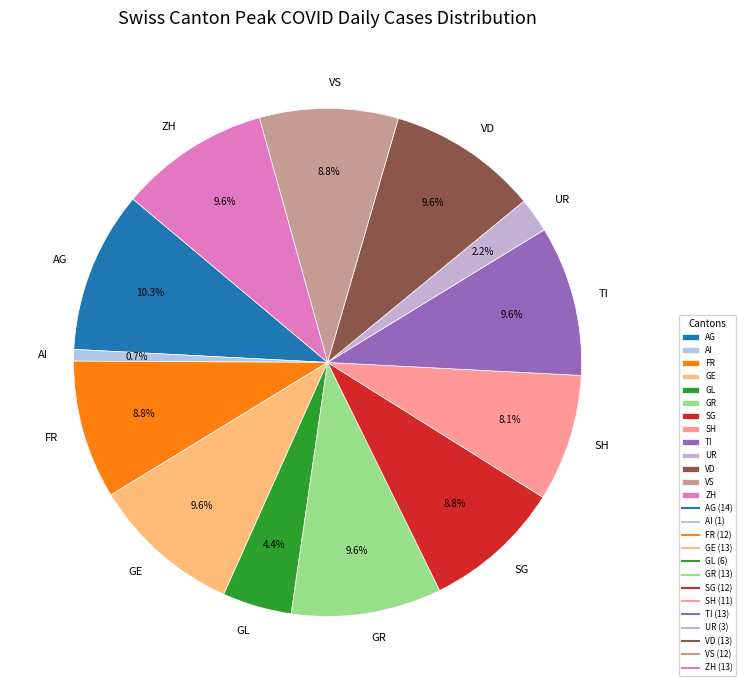

Is it true that GL is 10% of the pie?

False